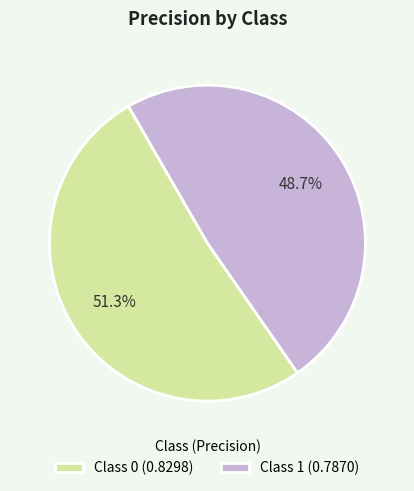

What is the smallest slice in the pie chart?

Class 1 (0.7870)